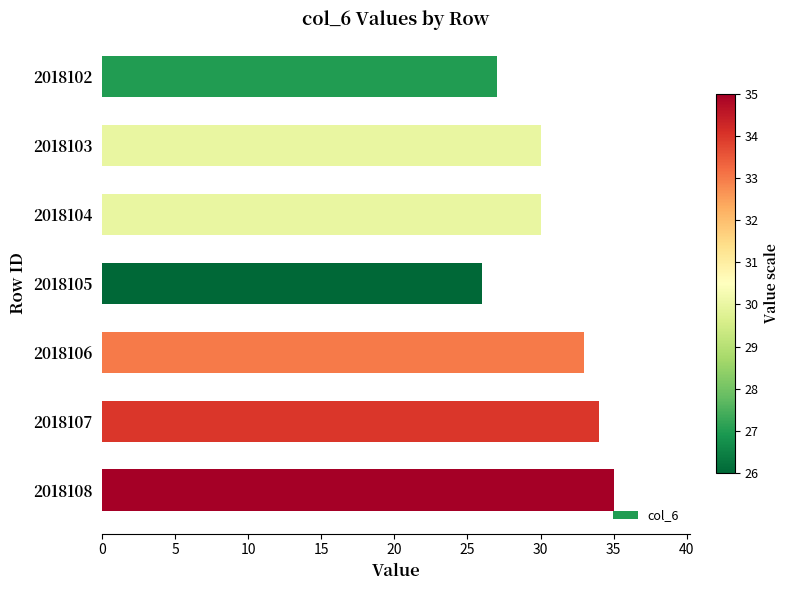

Reading bottom to top, transcribe all the data shown in this chart.

35	34	33	26	30	30	27